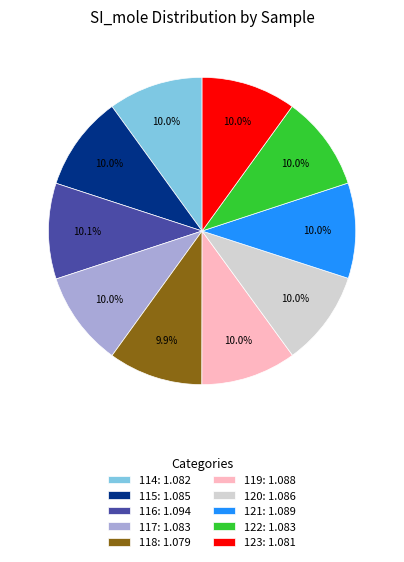

Is the sum of 122: 1.083 and 118: 1.079 greater than half?

No